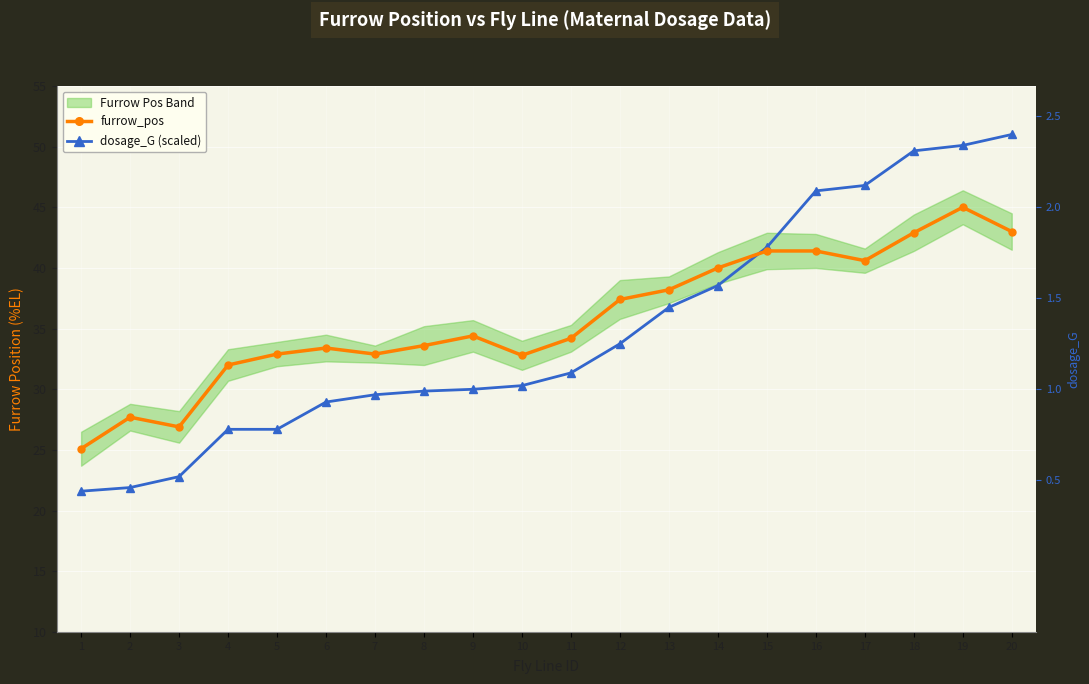

Rank the series by their average value, from highest to lowest.

furrow_pos, dosage_G (scaled)